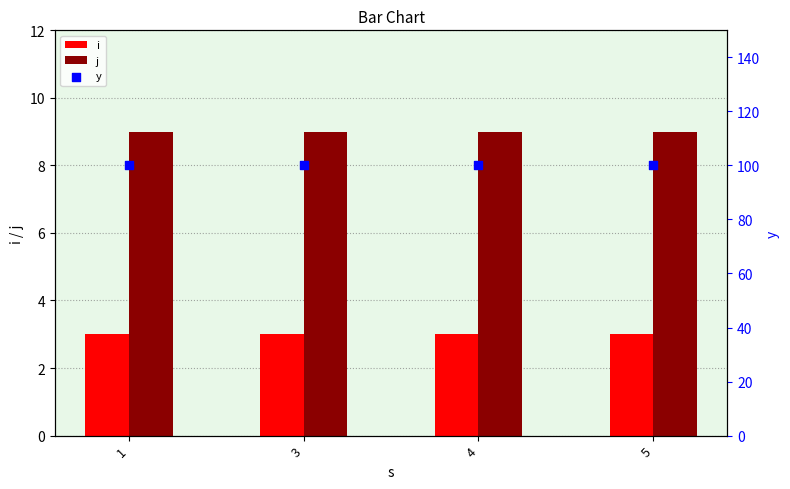

Which series reaches the maximum Y coordinate?

y